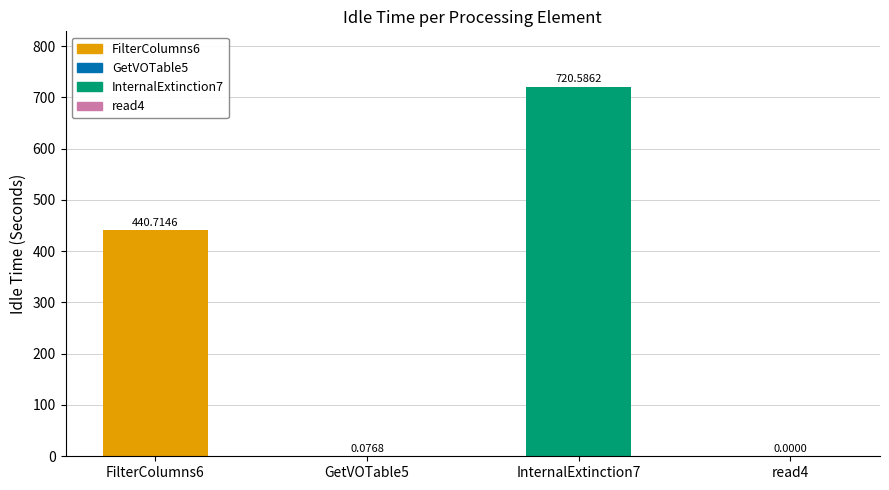

What is the sum of all values?

1161.4